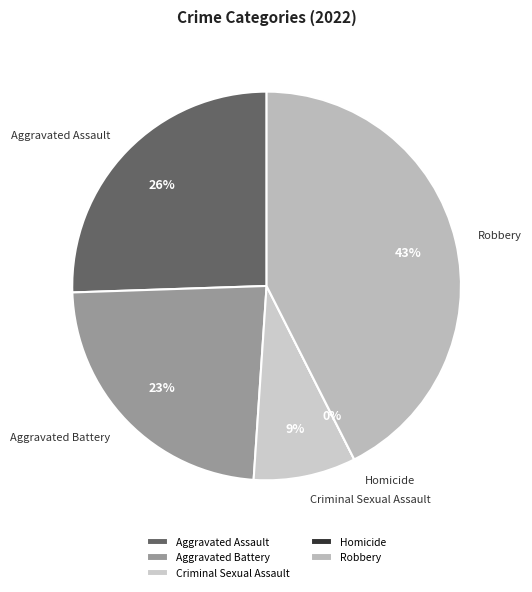

Which has a higher value, Homicide or Aggravated Battery?

Aggravated Battery